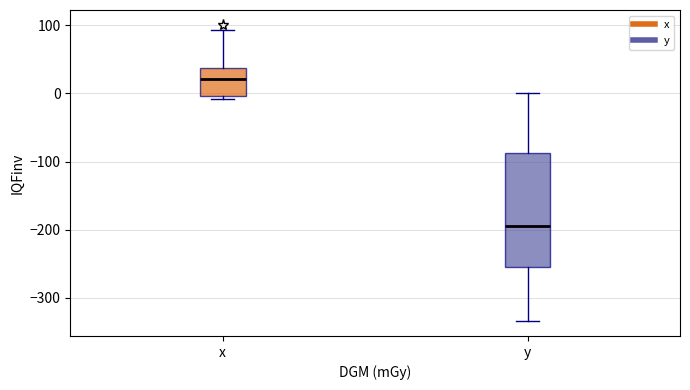

Where does the upper whisker of the box for x end on the y-axis? The values are not printed on the chart, so give them approximately, as read against the axis.

90